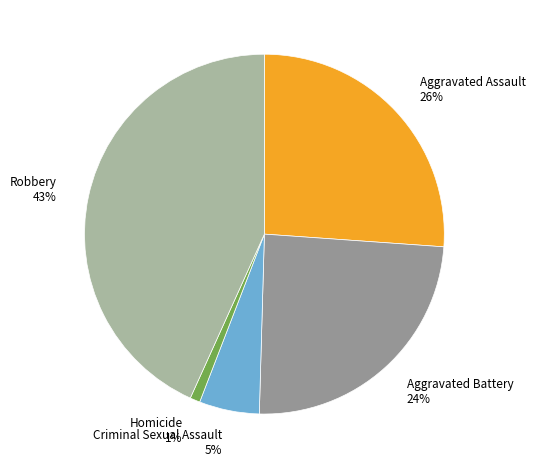

The Aggravated Assault slice represents 41% of the pie. True or false?

False